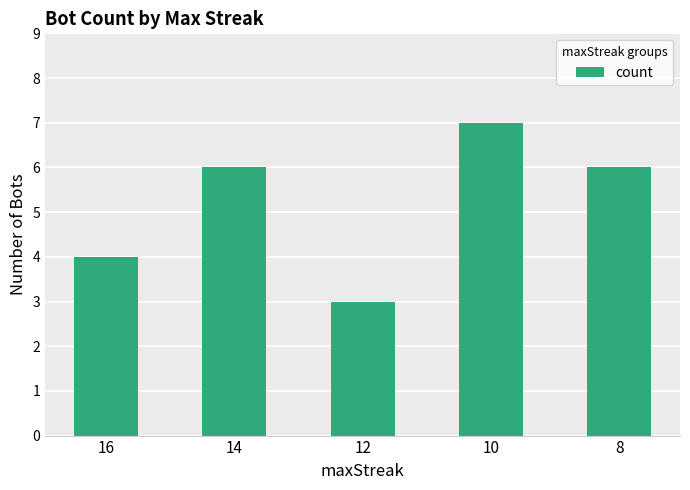

Which category has the lowest value across all series?

12